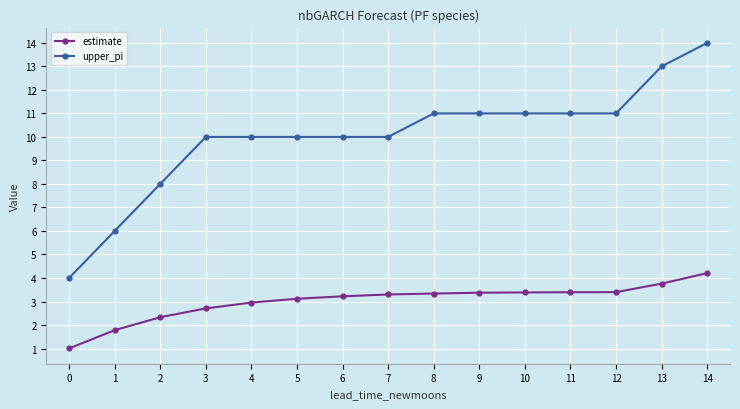

What are all the series names shown in the legend?

estimate, upper_pi